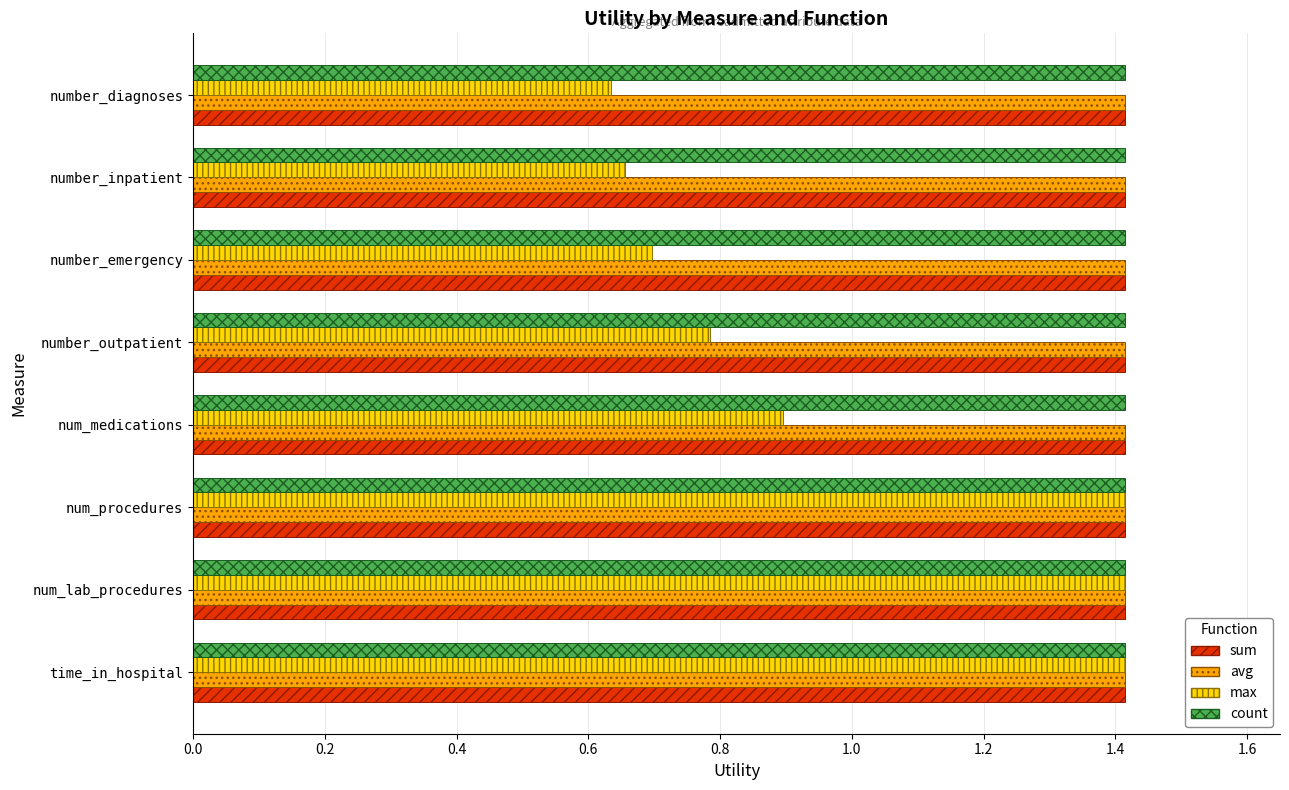

At how many categories does at least one series exceed 1?

8